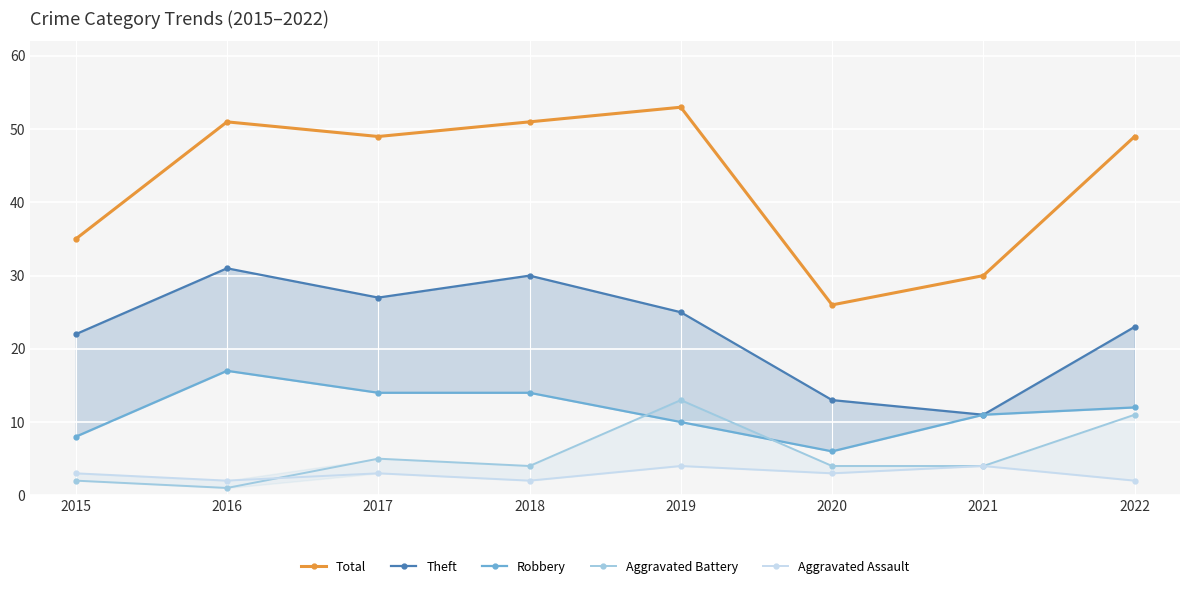

What are all the series names shown in the legend?

Total, Theft, Robbery, Aggravated Battery, Aggravated Assault